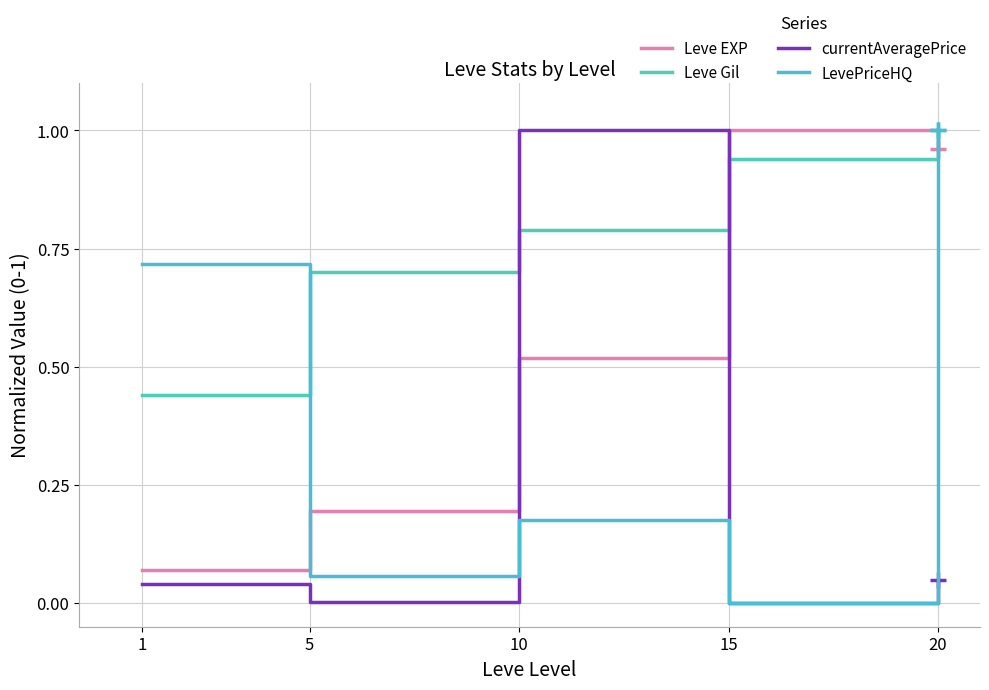

What are all the series names shown in the legend?

Leve EXP, Leve Gil, currentAveragePrice, LevePriceHQ